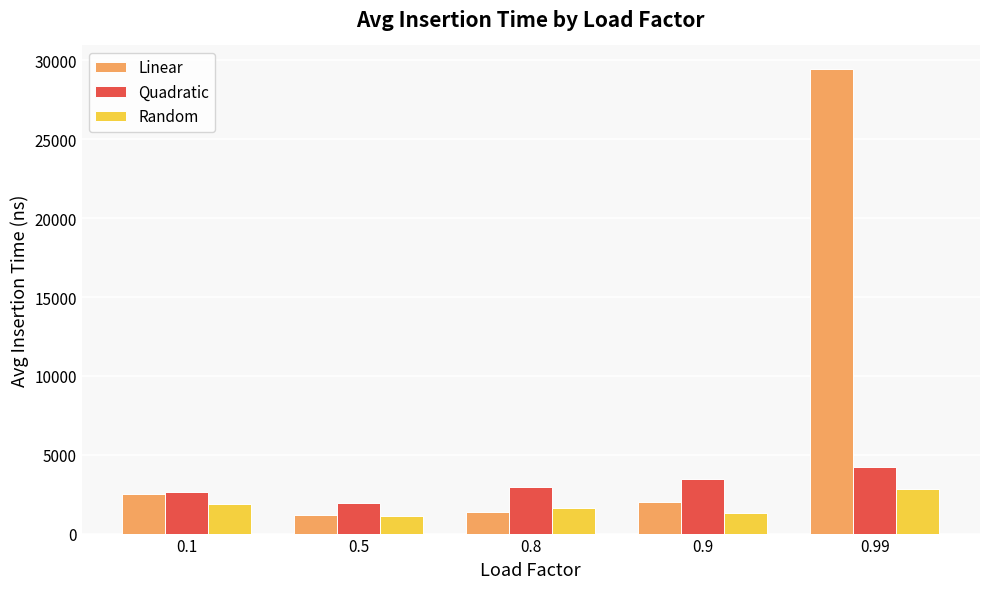

Are the bars grouped side by side (vs. stacked)?

Yes